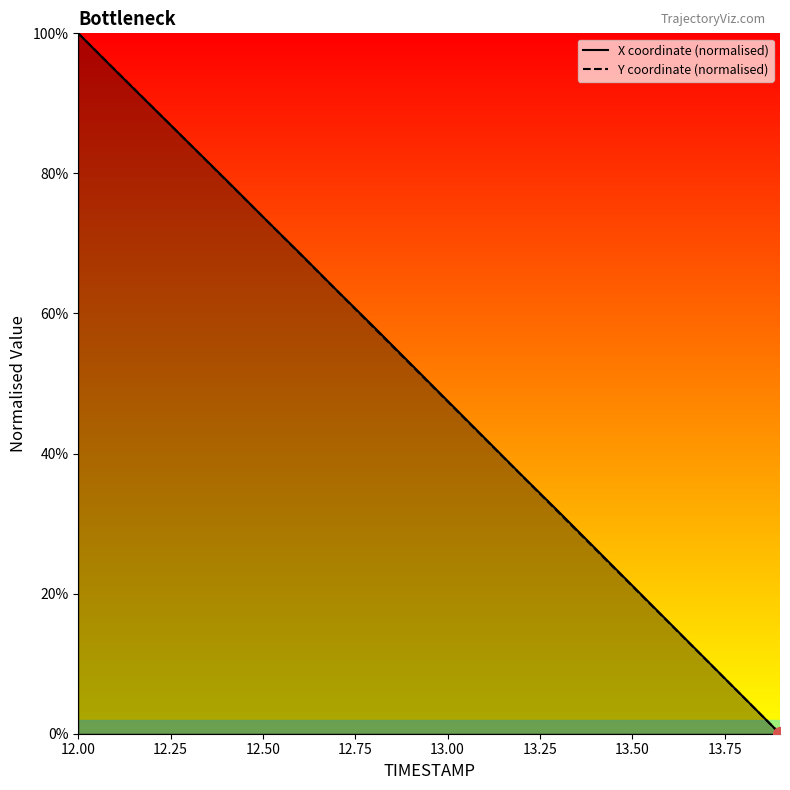

The value of Y coordinate (normalised) at 12.50 is 130.3. True or false?

False